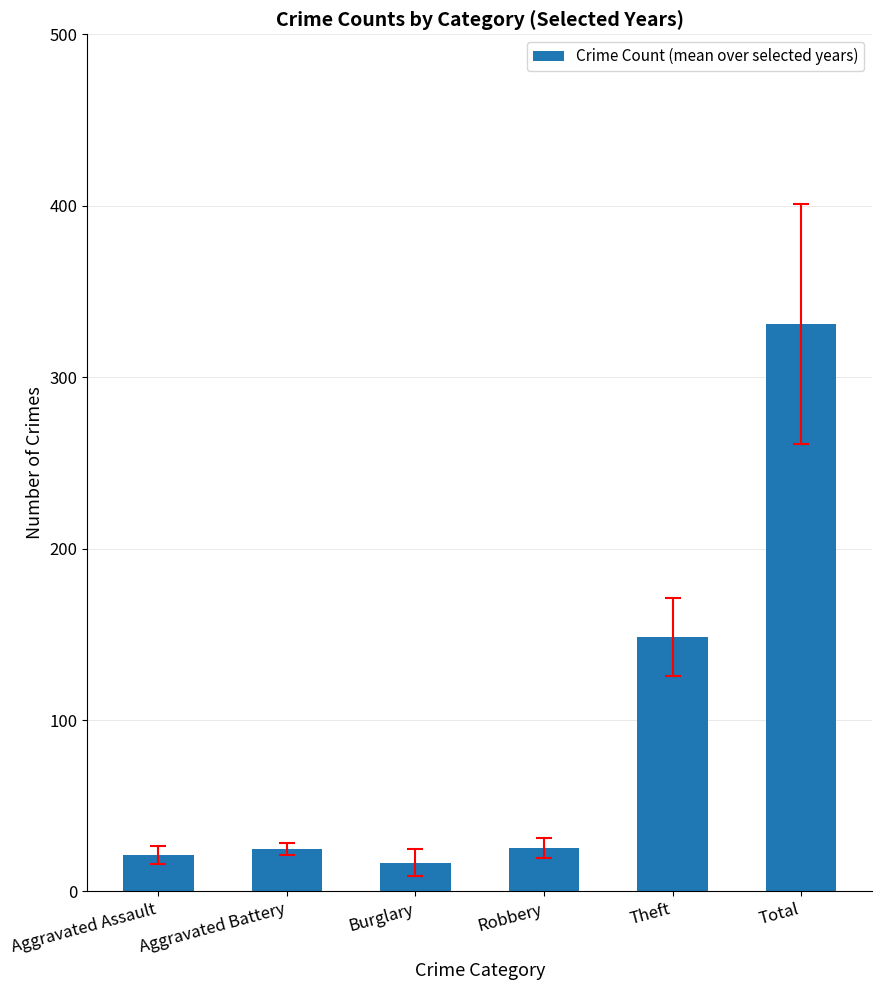

What is the label of the 5th bar from the right?

Aggravated Battery